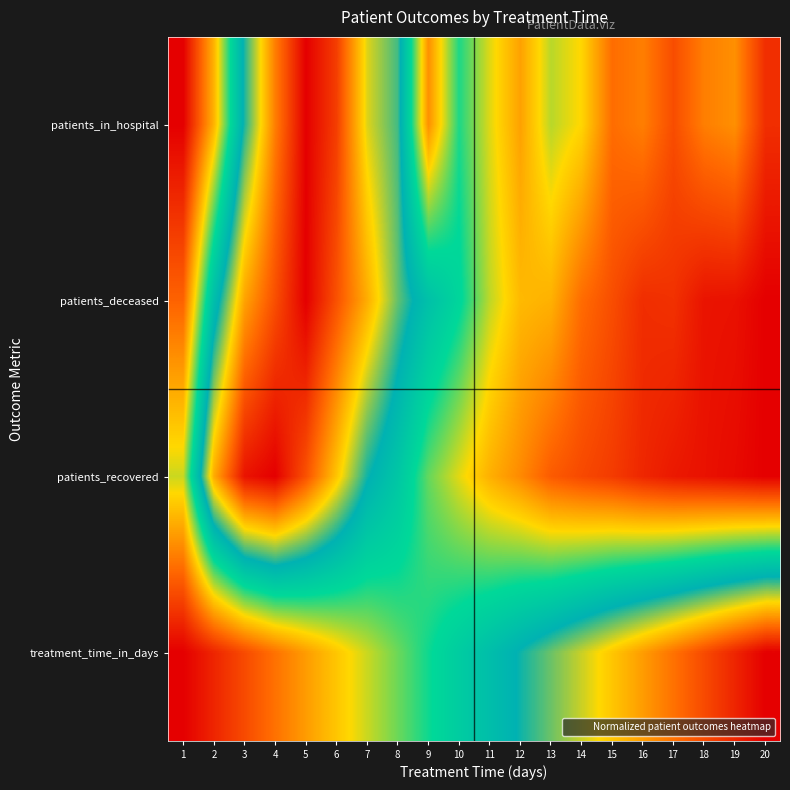

At how many categories does at least one series exceed 0?

20